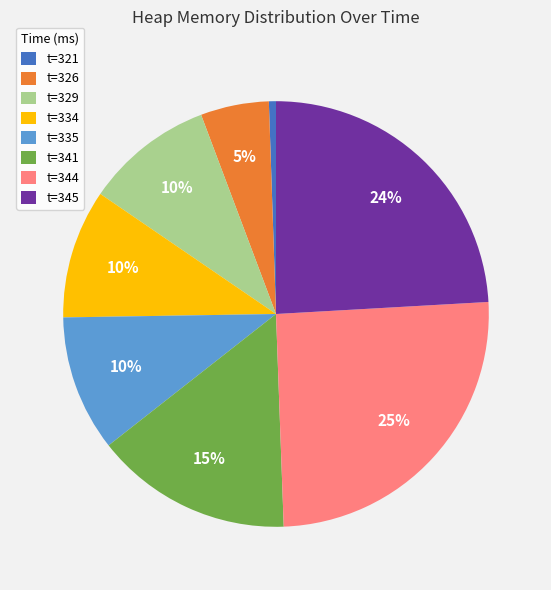

Which category has the smallest portion of the pie?

t=321